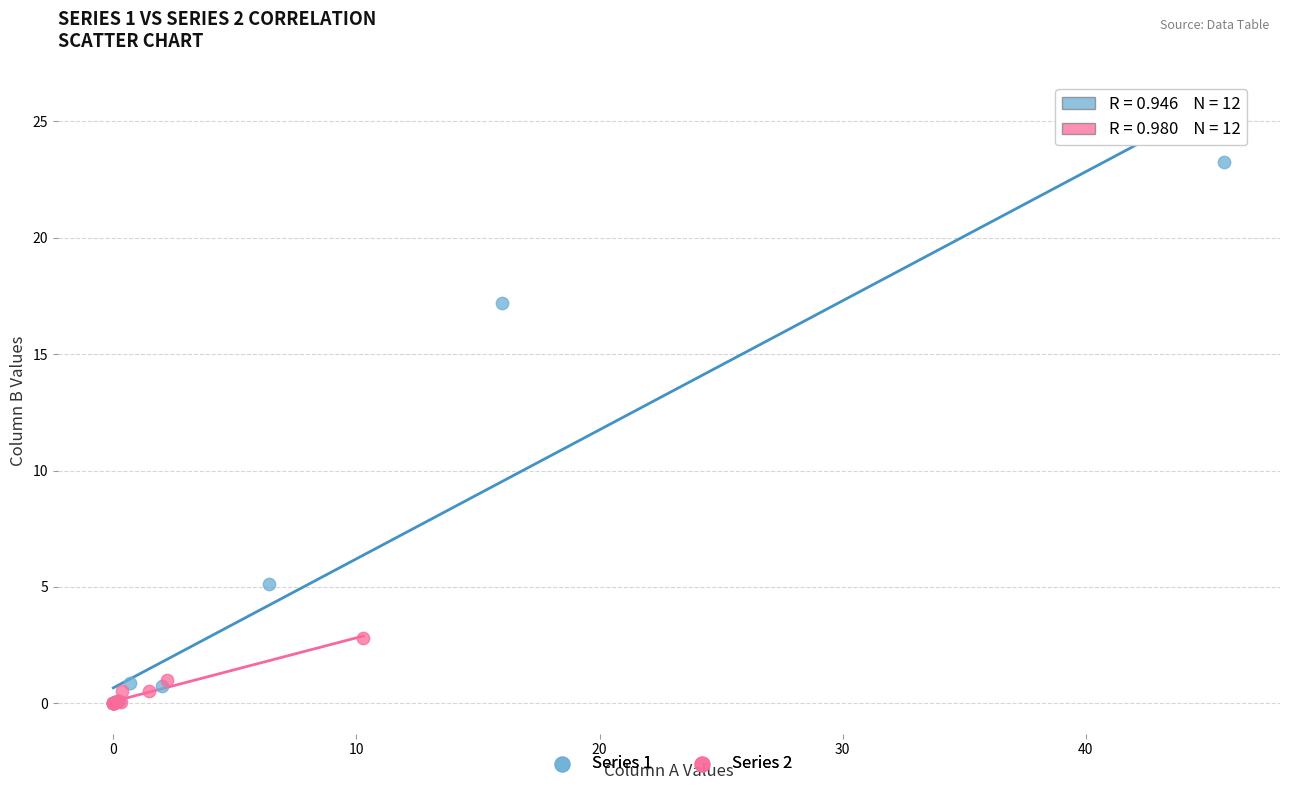

Which series has the largest Y range (max minus min)?

Series 1